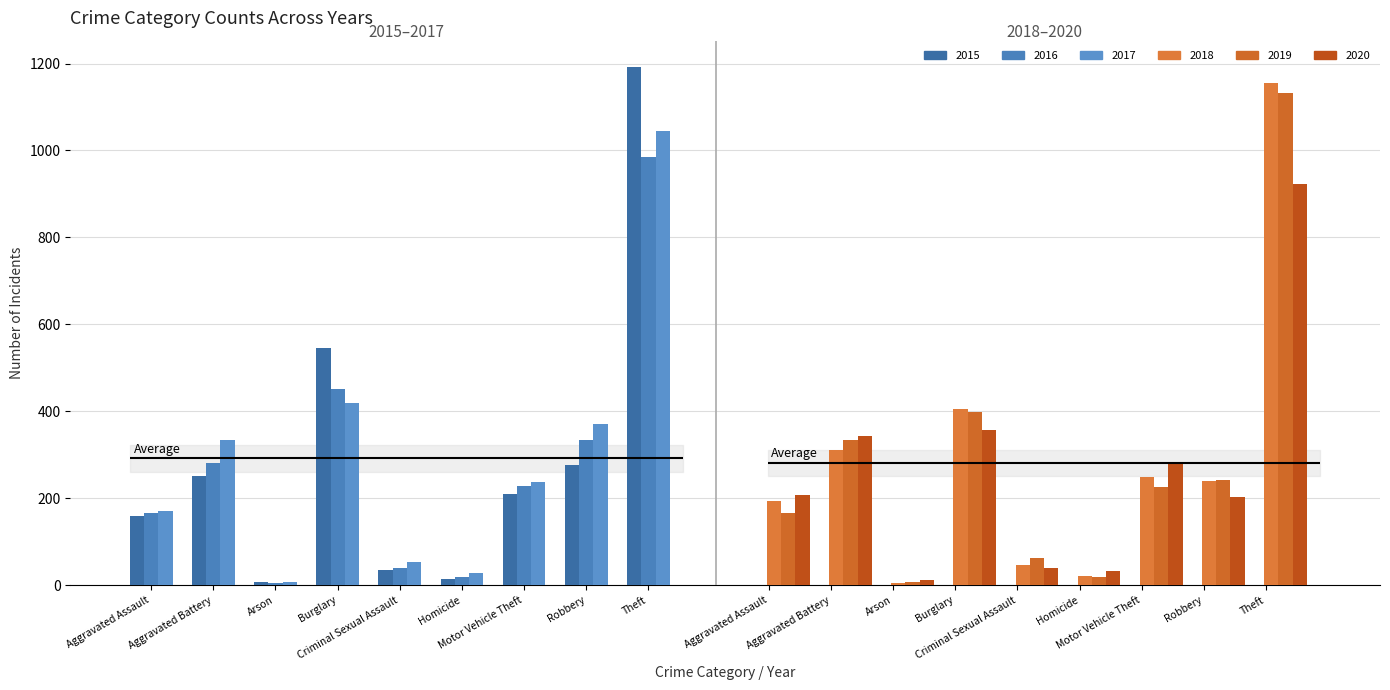

What is the label of the 9th bar from the right?

Aggravated Assault